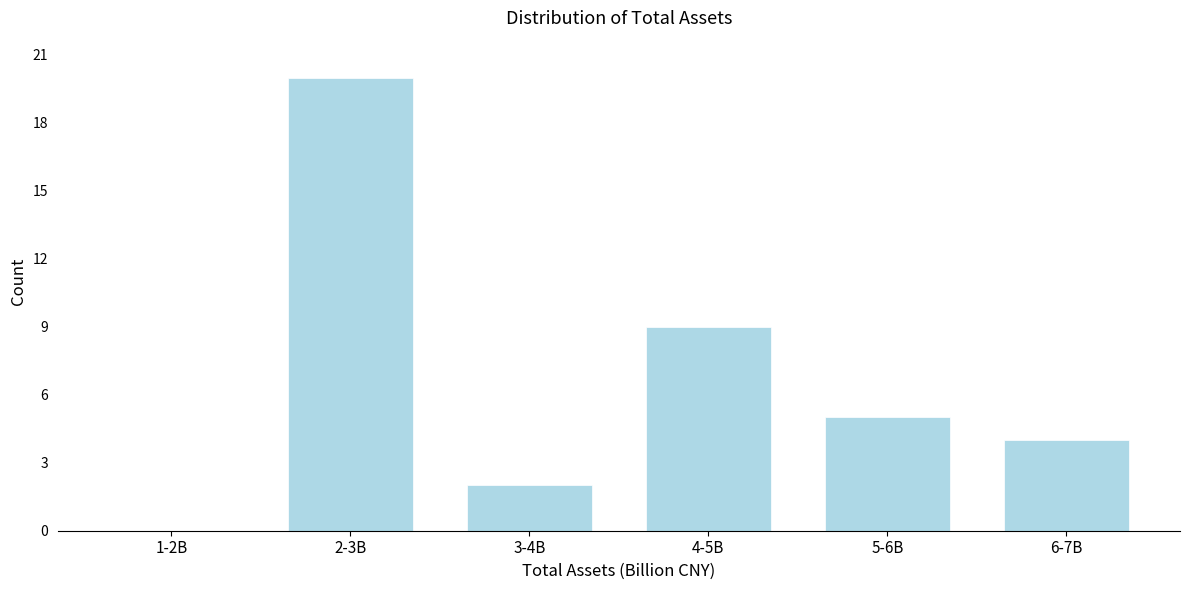

Reading left to right, list all the values displayed in this chart.

1-2B=0	2-3B=20	3-4B=2	4-5B=9	5-6B=5	6-7B=4